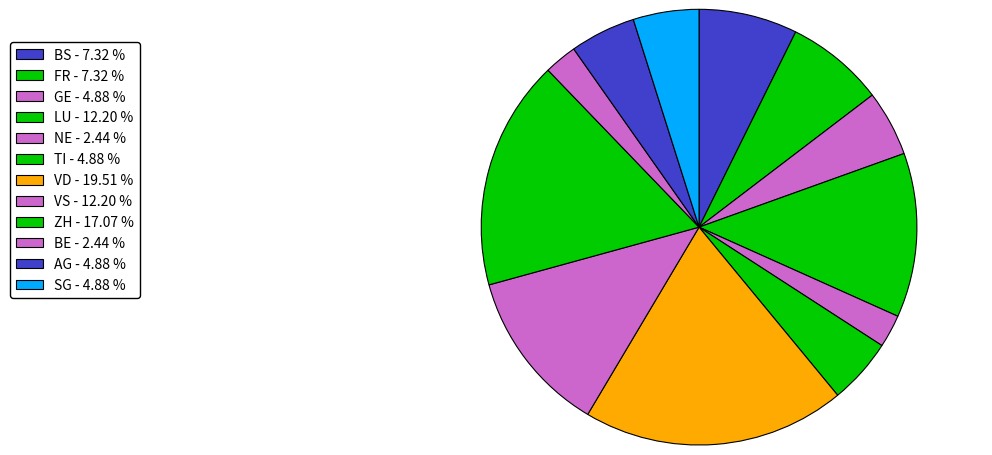

How many segments does this pie chart have?

12